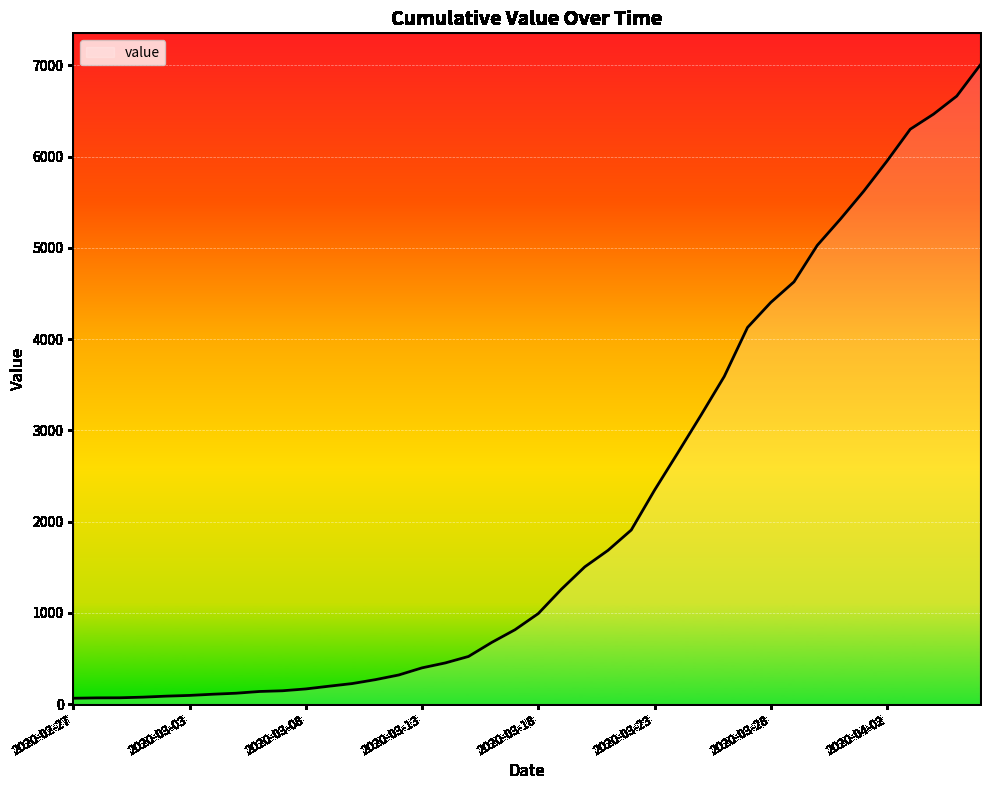

What is the maximum value shown in the chart?

7002